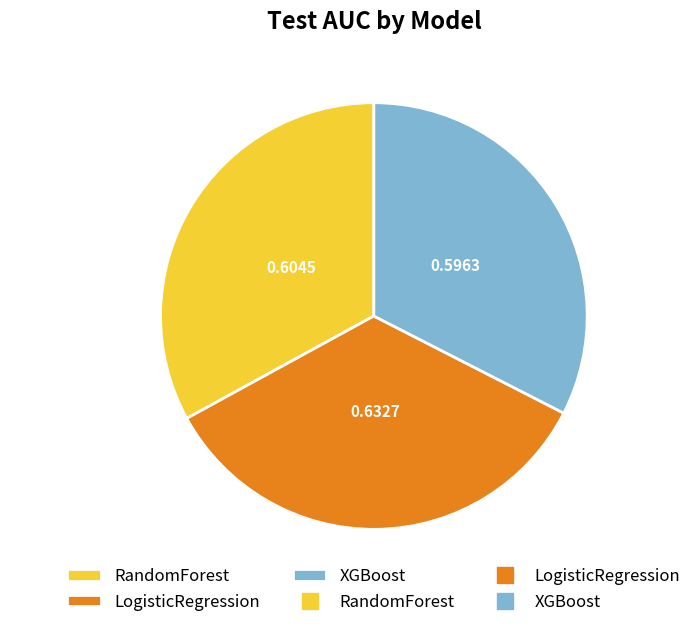

Does any single category account for the majority?

No